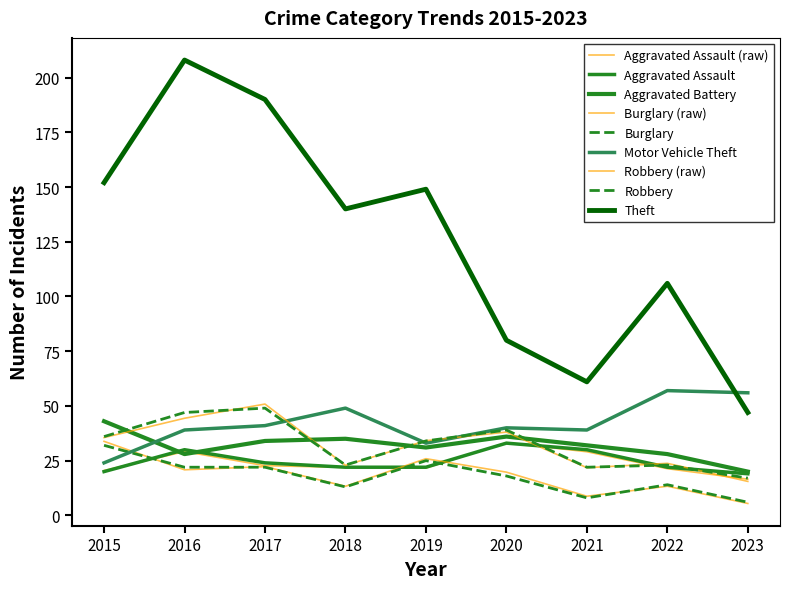

Which label corresponds to the smallest value in the chart?

2023